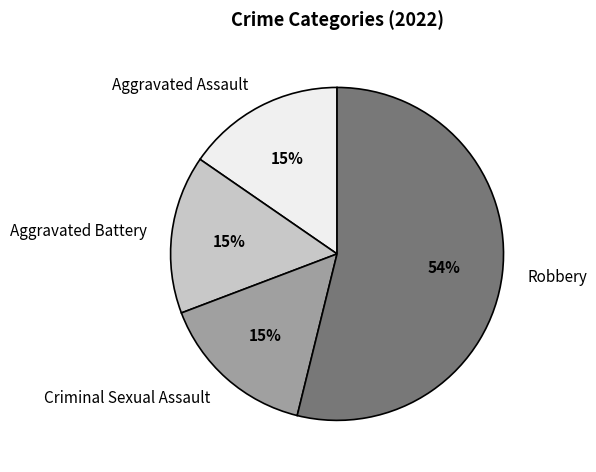

To the nearest percent, what portion does Aggravated Assault represent?

15%